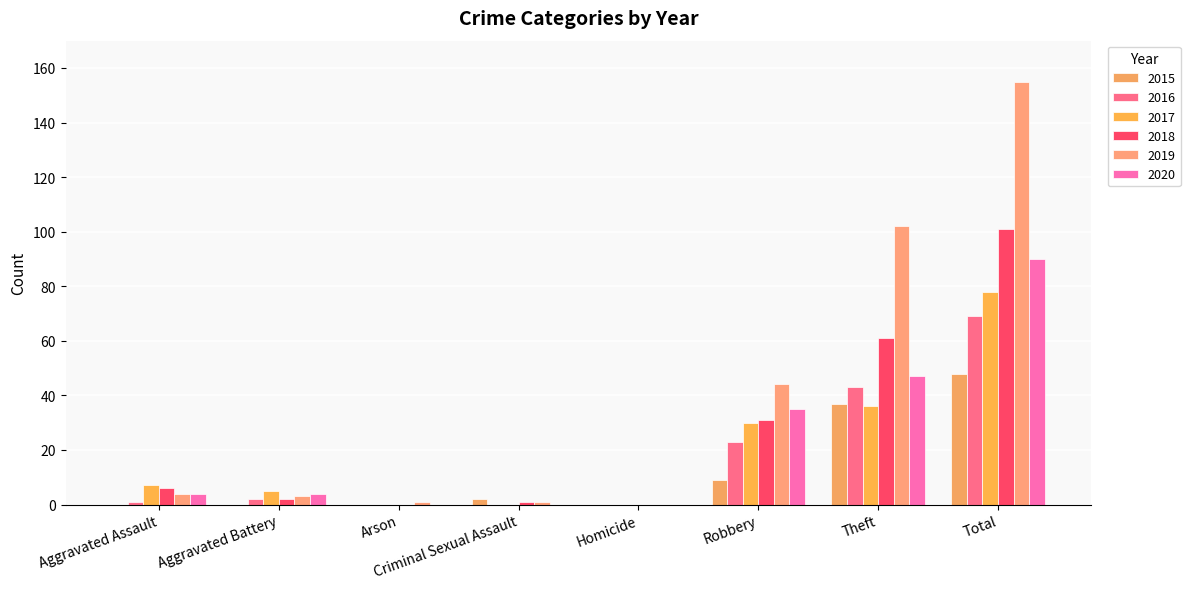

At how many categories does at least one series exceed 77?

2